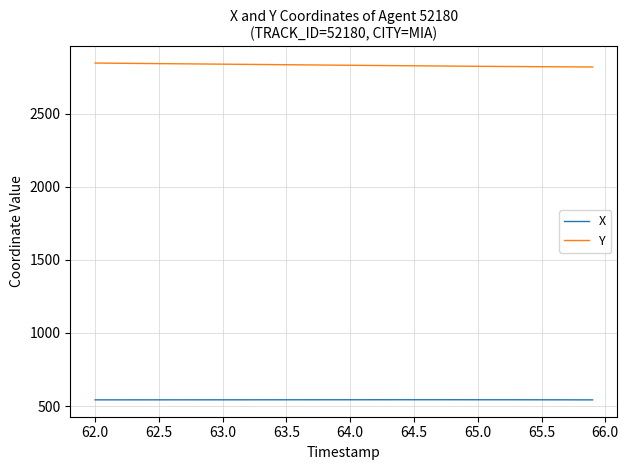

Which series has the widest spread of values?

Y